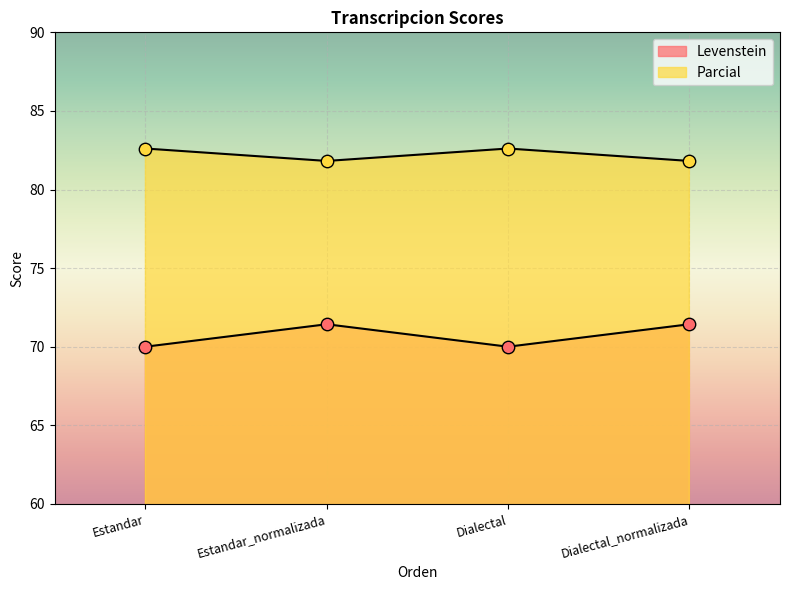

Which series reaches the minimum Y coordinate?

Levenstein